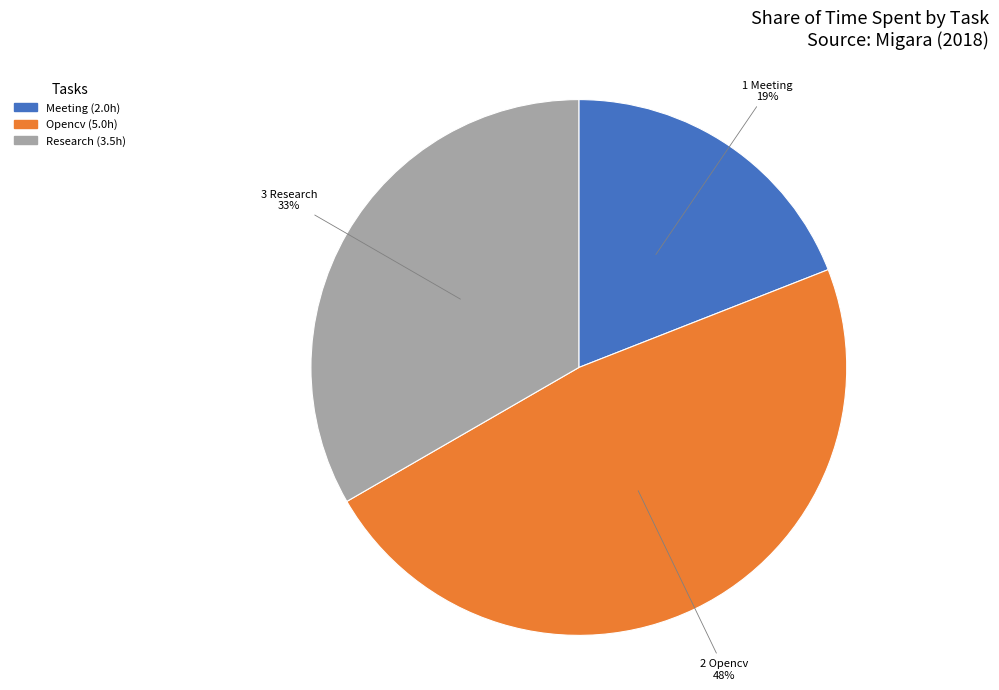

The Research slice represents 33% of the pie. True or false?

True